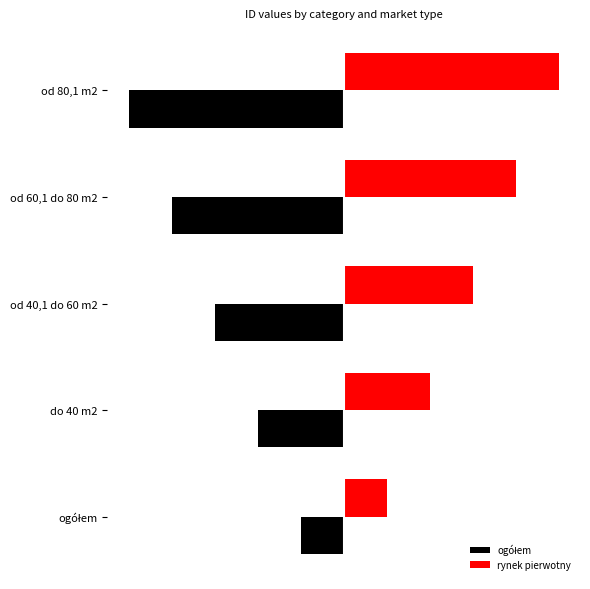

Which series has the largest total across all categories?

rynek pierwotny